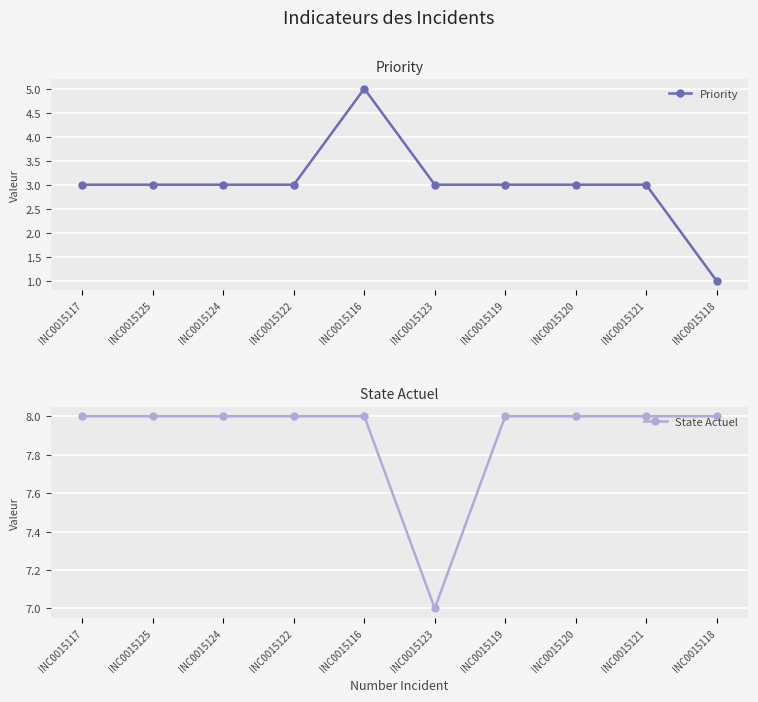

Rank the series by their average value, from lowest to highest.

Priority, State Actuel